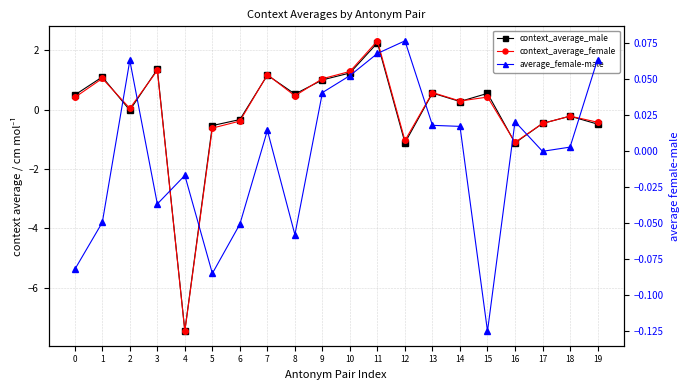

True or false: context_average_female and average_female-male cross at least once.

True